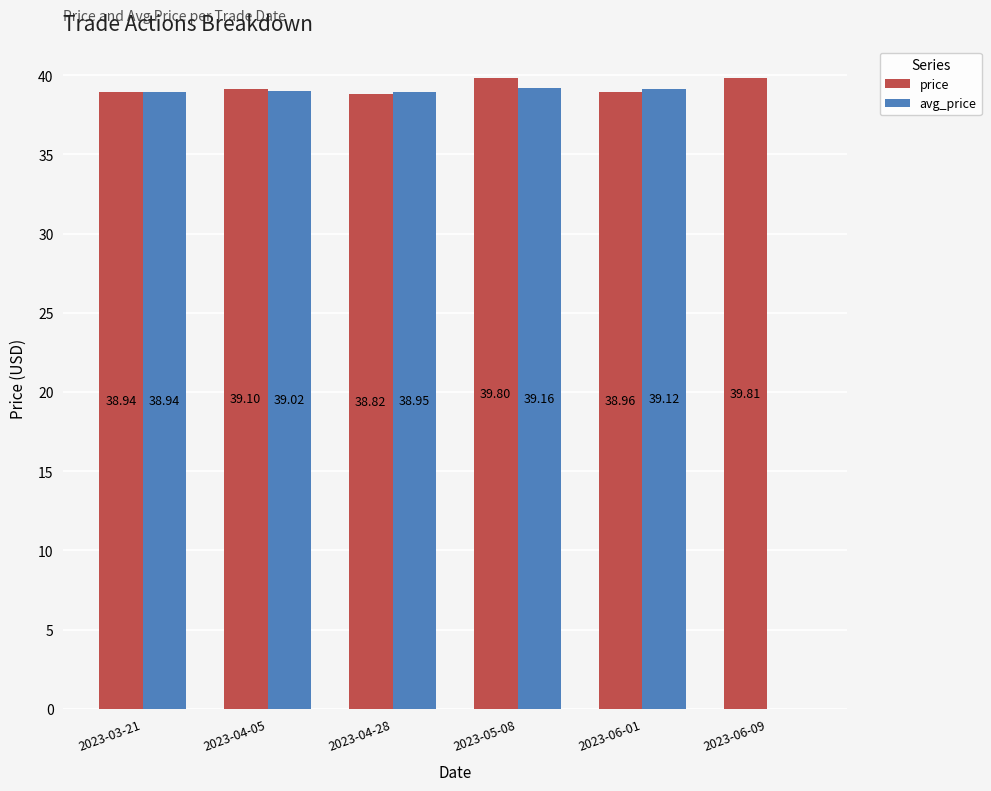

Which series changed the most between 2023-05-08 and 2023-06-09?

avg_price